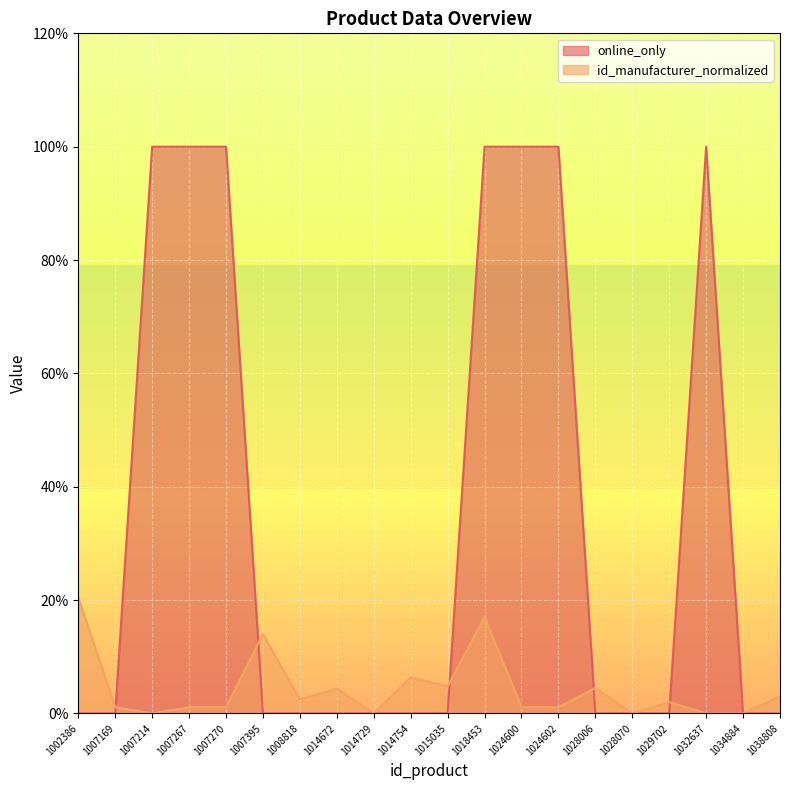

What is the total value across all series at 1018453?

1.2